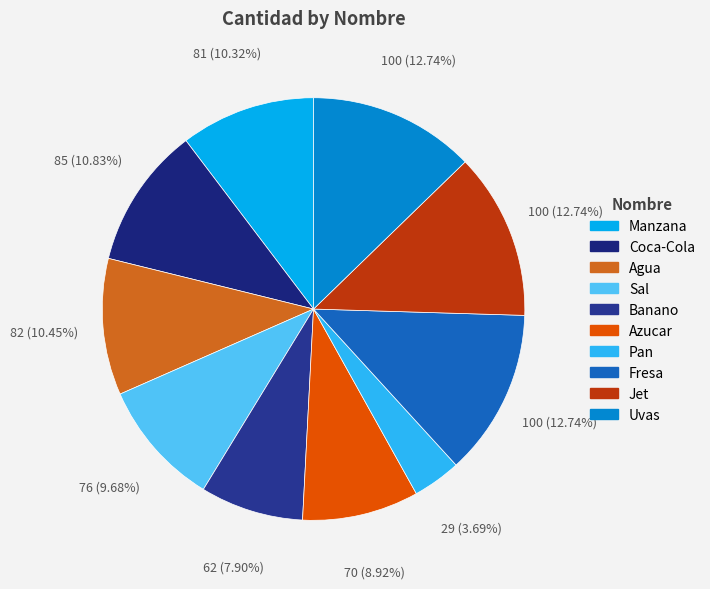

Combined, do Fresa and Azucar account for over 50%?

No